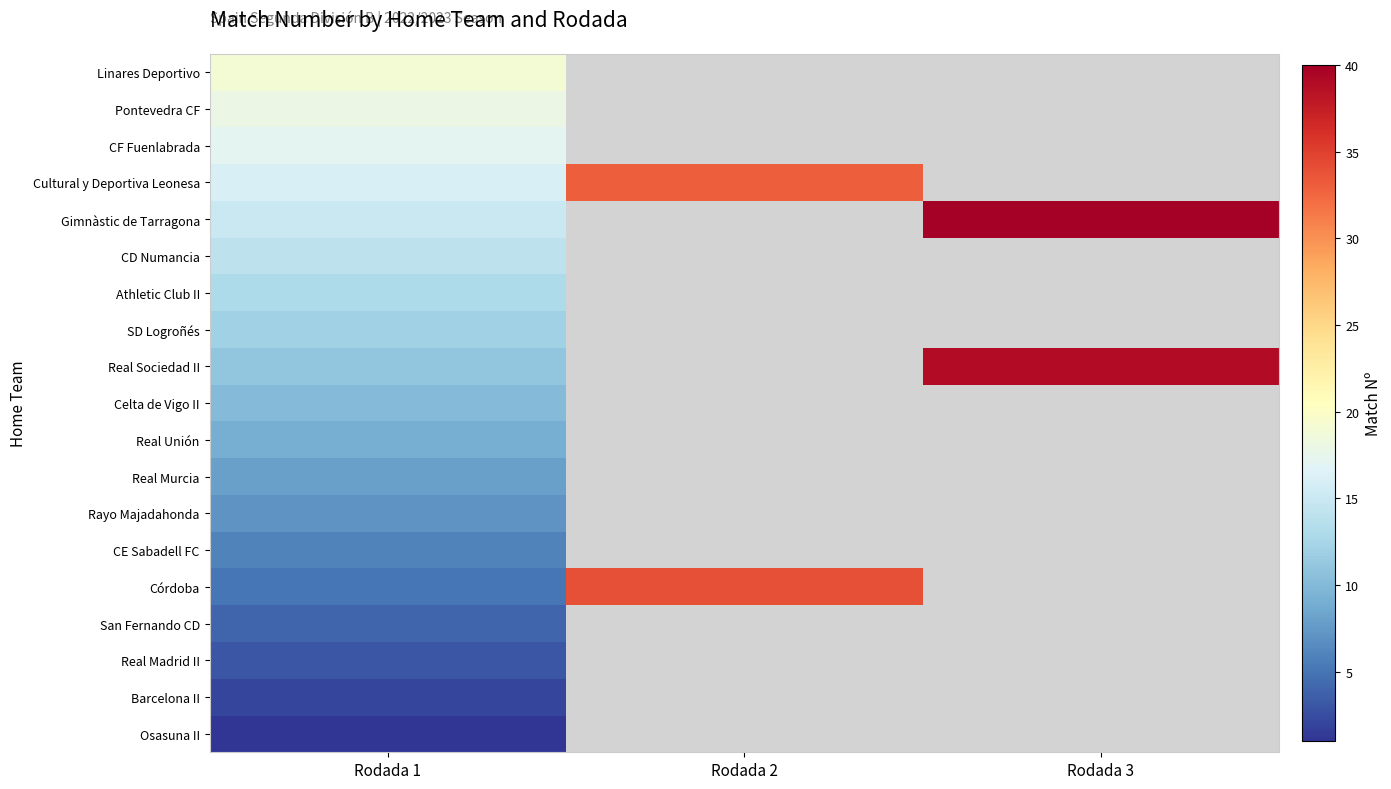

What is the smallest value displayed?

1.0